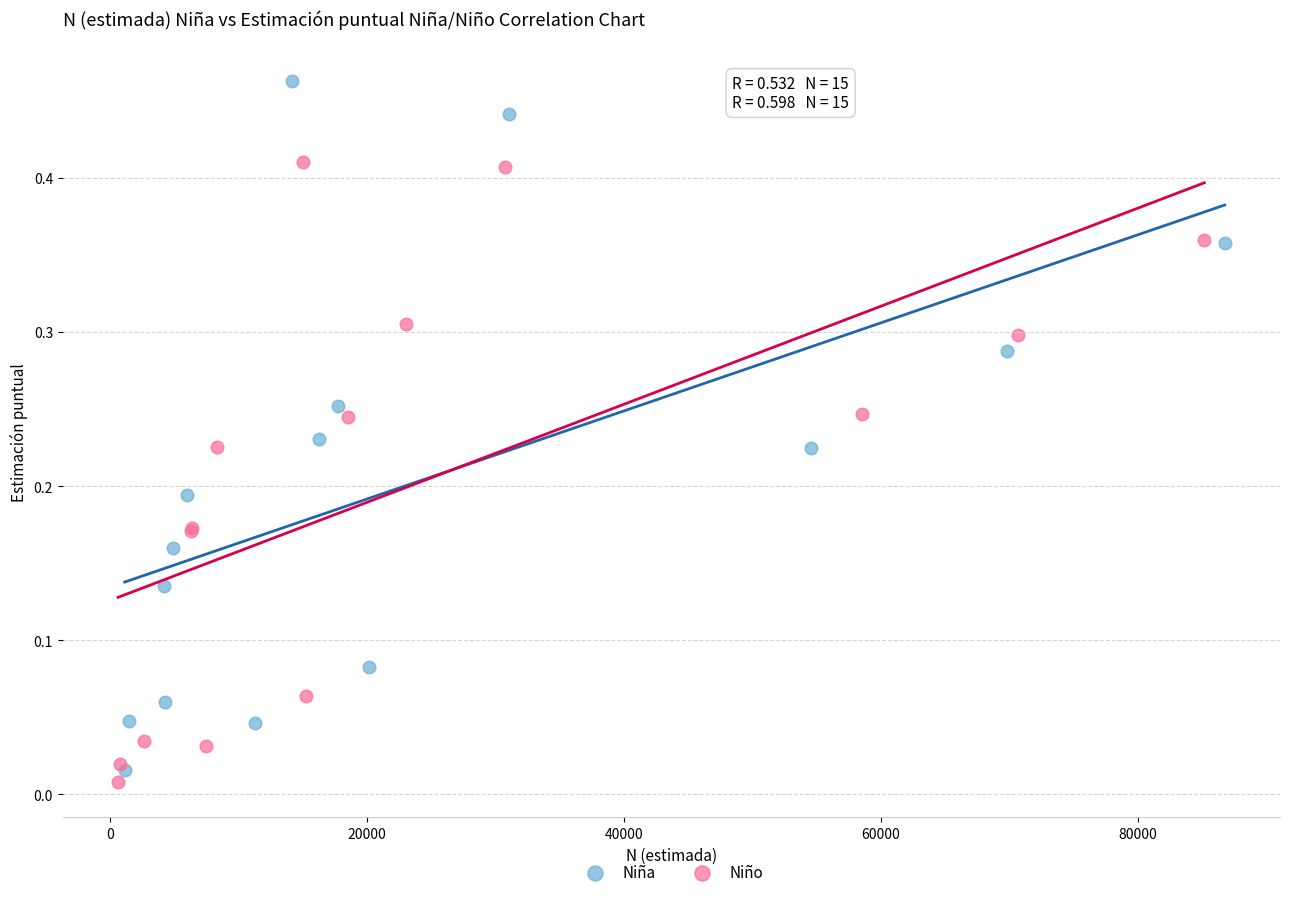

Which series has the largest Y range (max minus min)?

Niña